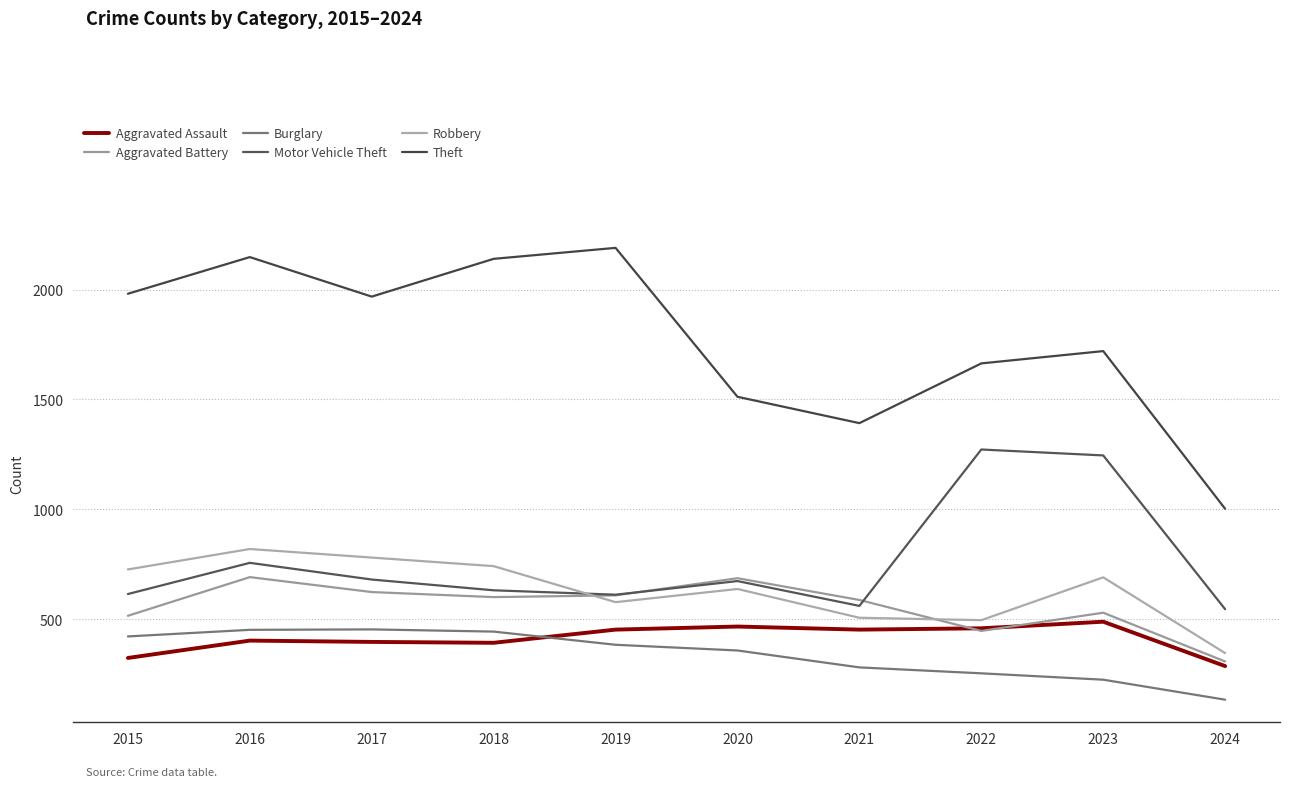

The Robbery series shows 364 at 2020. True or false?

False